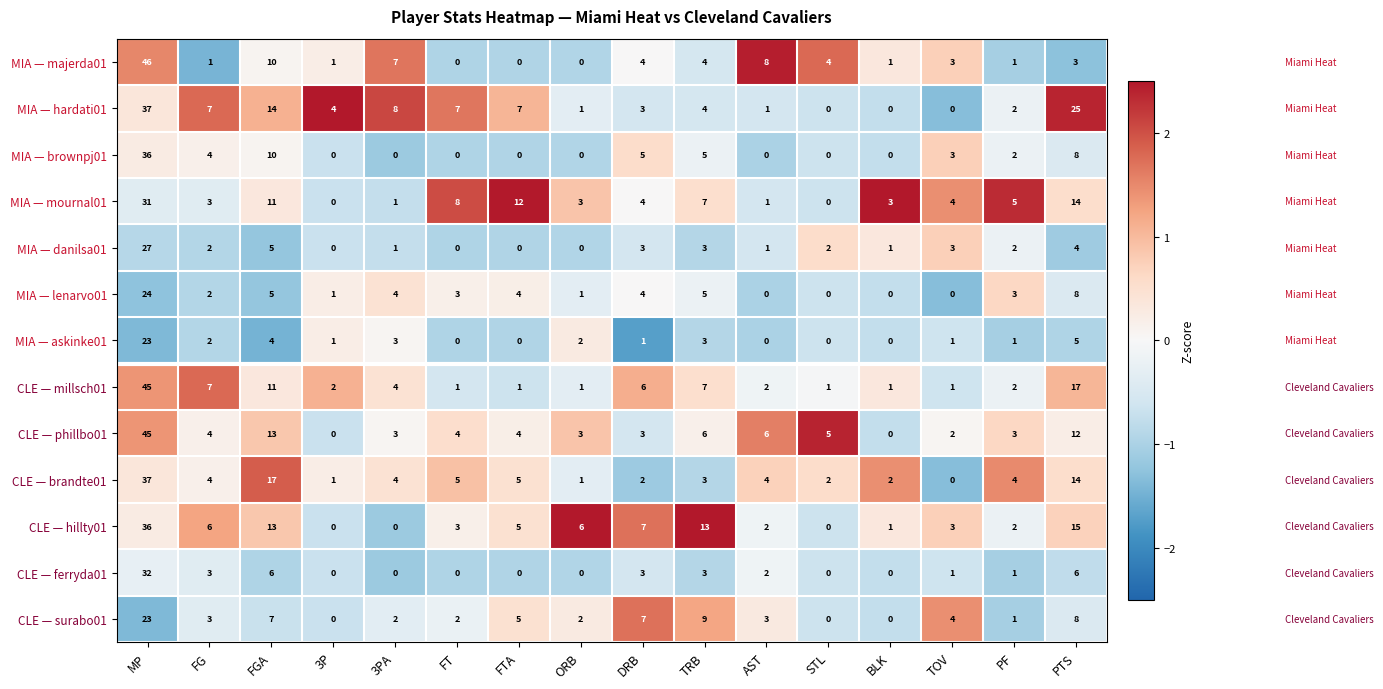

At which label does CLE — hillty01 reach its peak?

MP